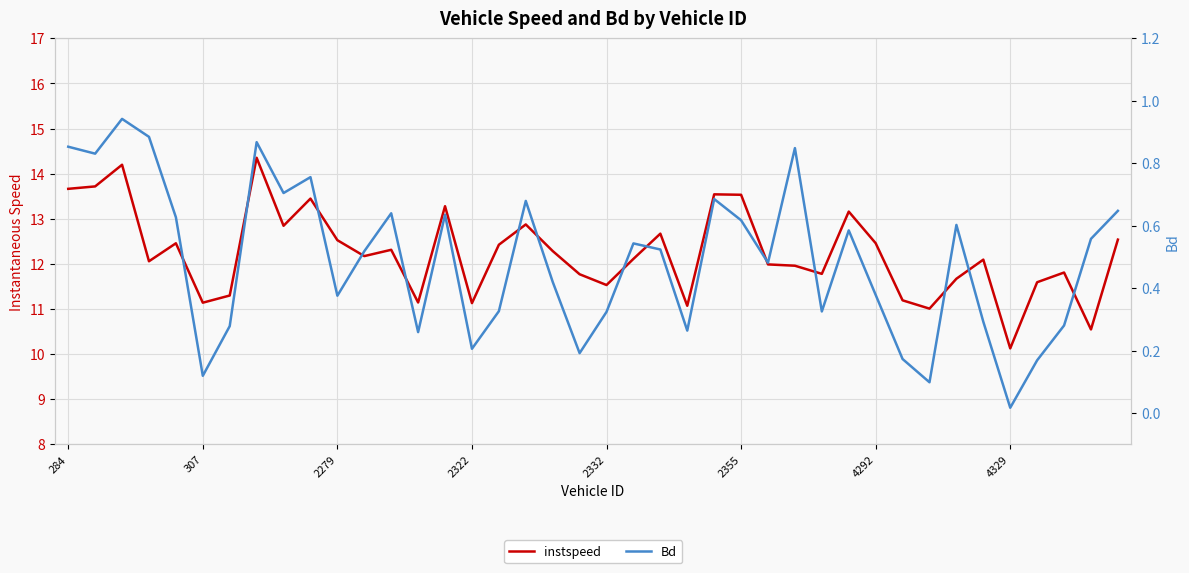

True or false: instspeed and Bd intersect in this chart.

False